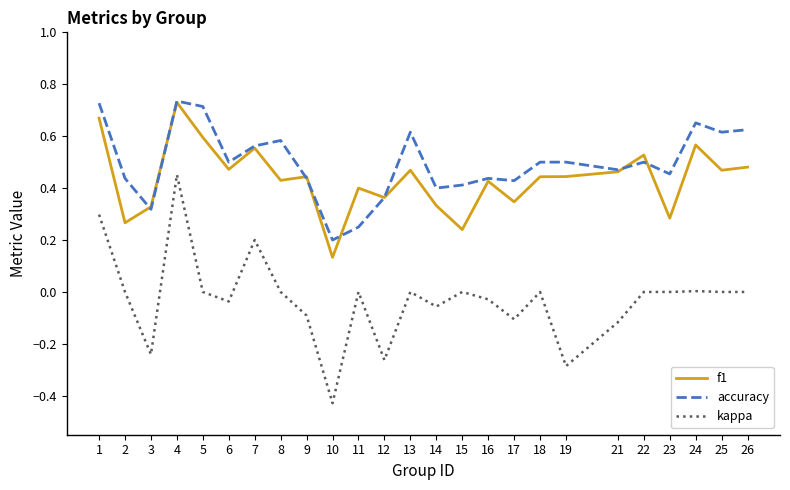

Is this an area chart (filled region under the line)?

No